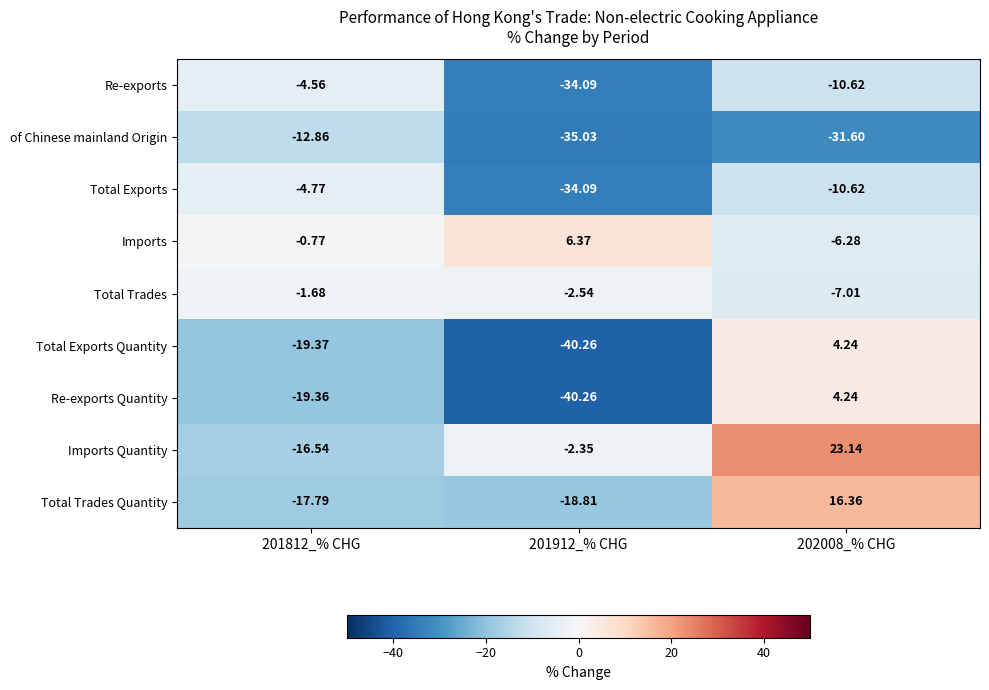

How many categories are shown in the chart?

3